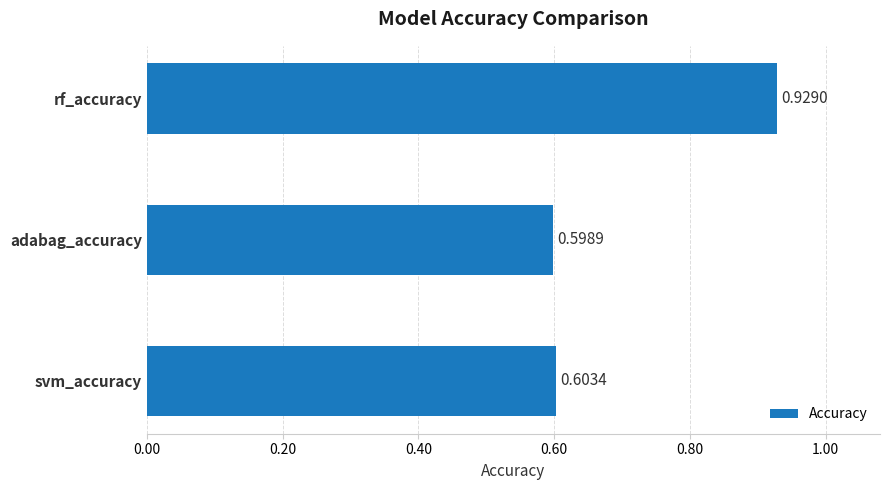

Count the values in the range 0 to 1.

3